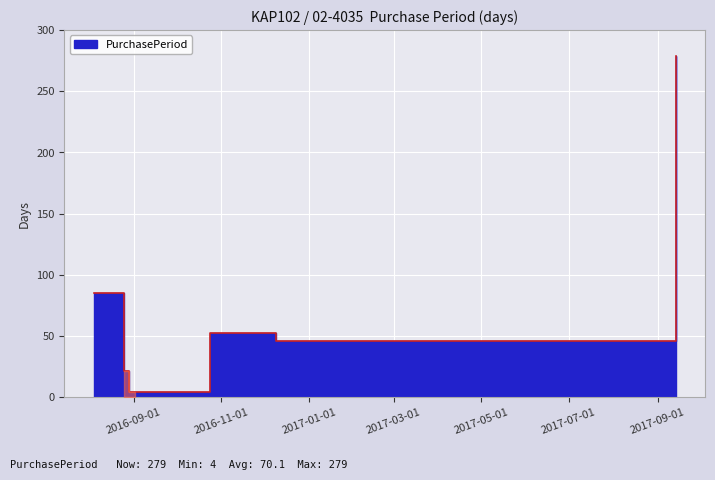

List the labels in order of value, largest first.

2017-09-14, 2016-08-04, 2016-10-24, 2016-12-09, 2016-08-25, 2016-08-29, 2016-09-02